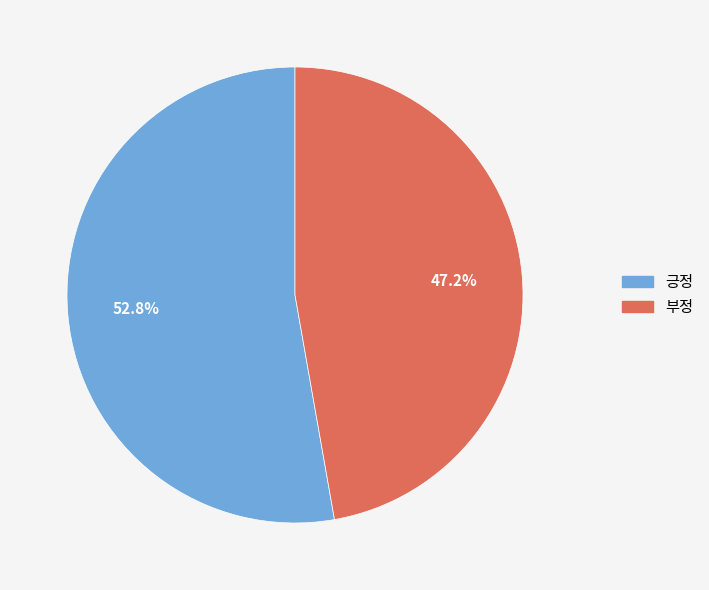

True or false: 부정 accounts for 47% of the total.

True